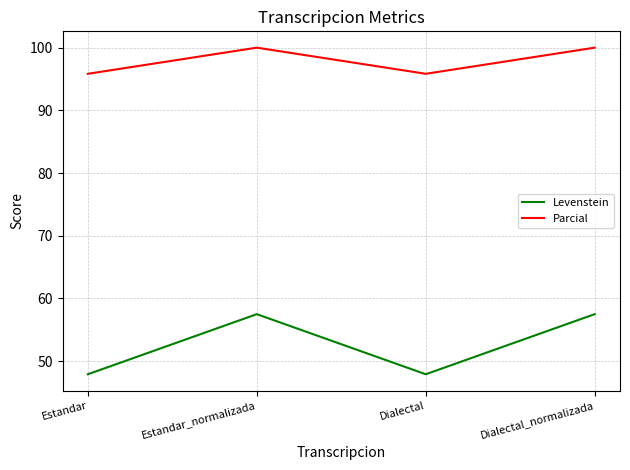

List the series in order of their peak value, highest first.

Parcial, Levenstein